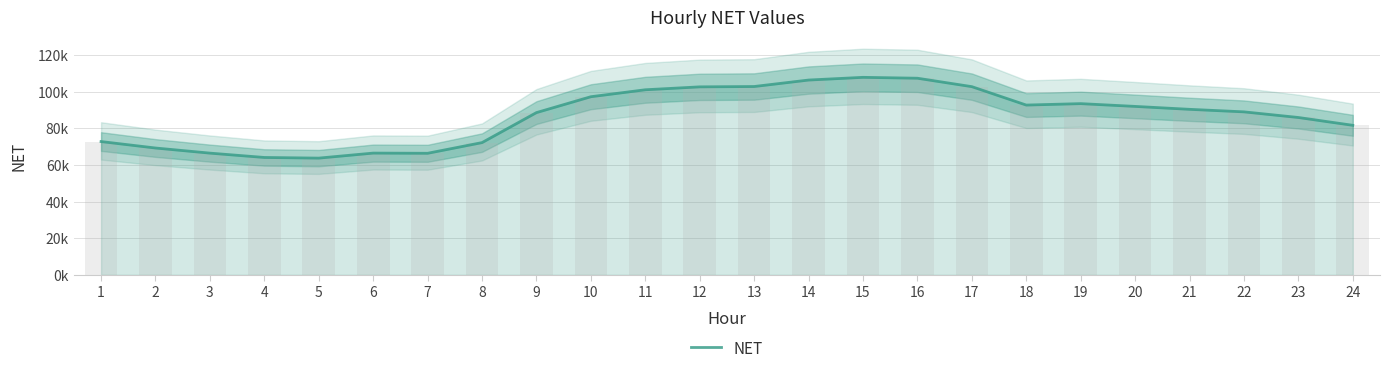

What is the sum of all values?

2085420.4